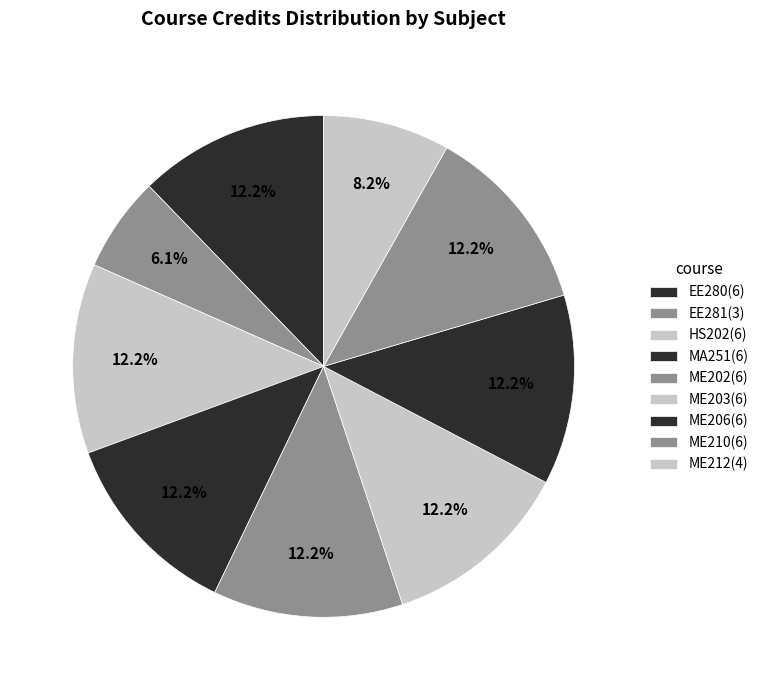

What is the smallest slice in the pie chart?

EE281